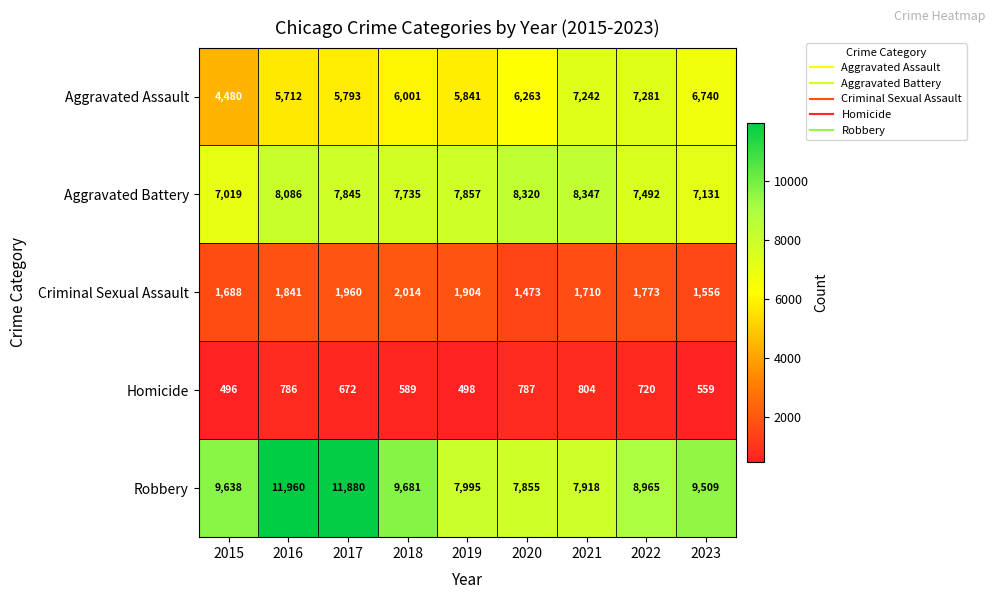

Which series has the widest spread of values?

Robbery